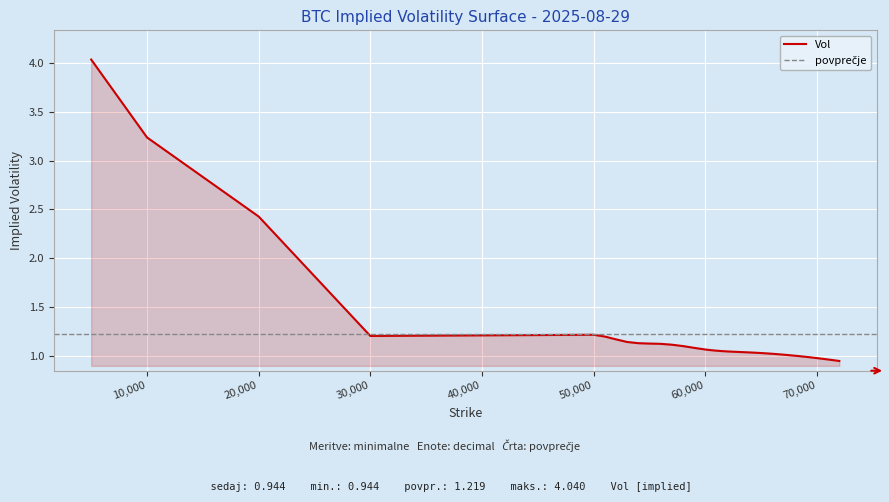

Where is the data nearest to the value 2?

20000